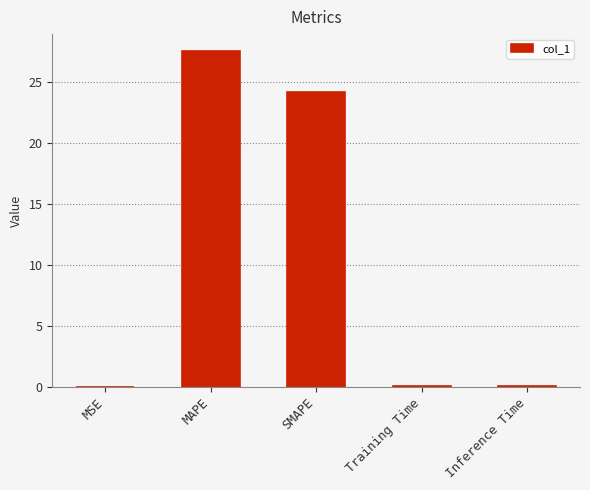

Which label corresponds to the largest value in the chart?

MAPE